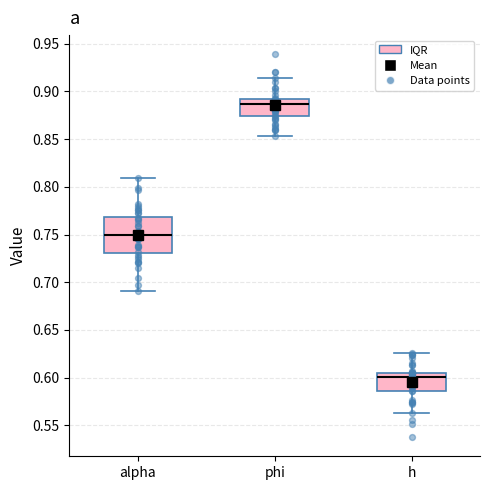

Comparing the boxes themselves (not the whiskers), which one is the tallest?

alpha